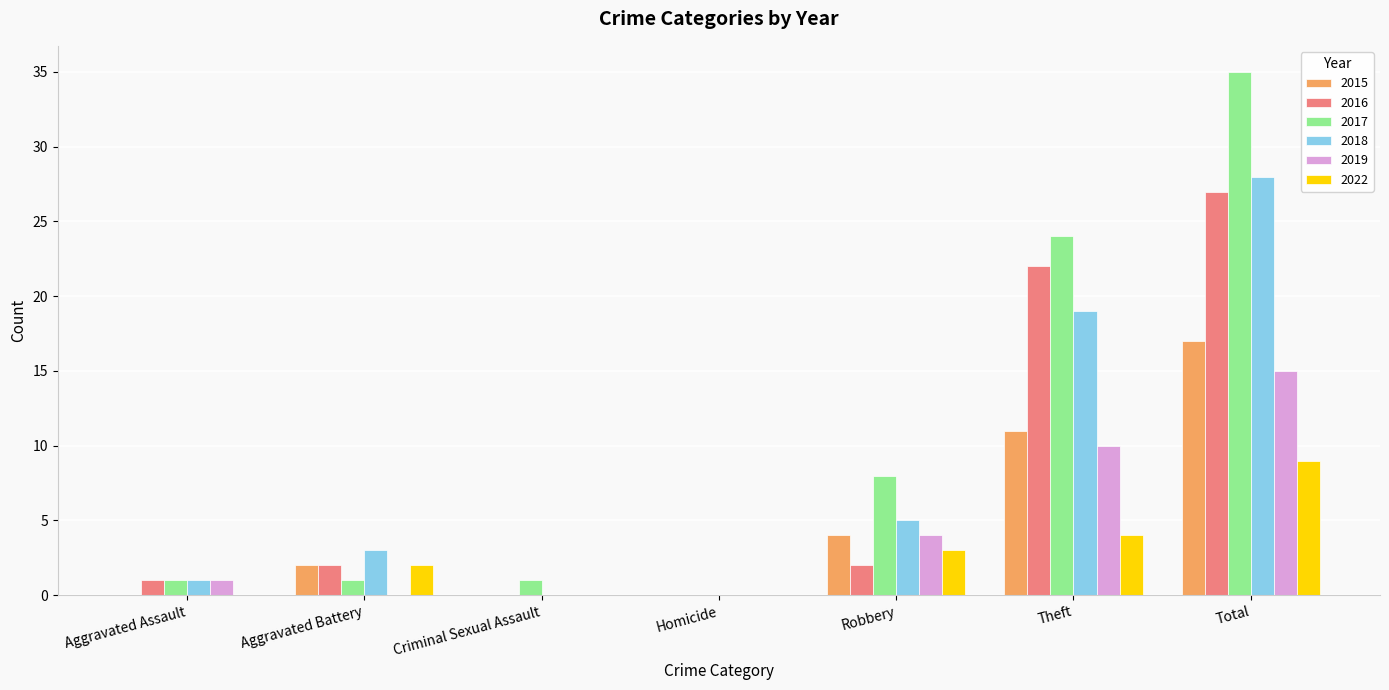

True or false: 2017 has a value of 24 at Theft.

True